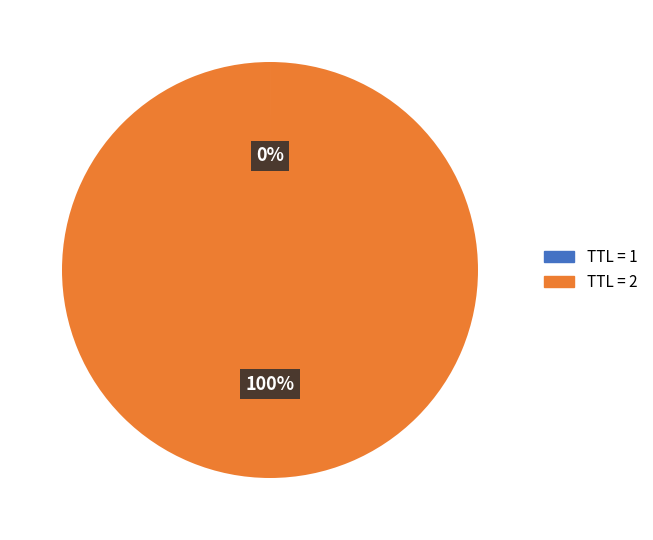

Is there a majority slice in this chart?

Yes